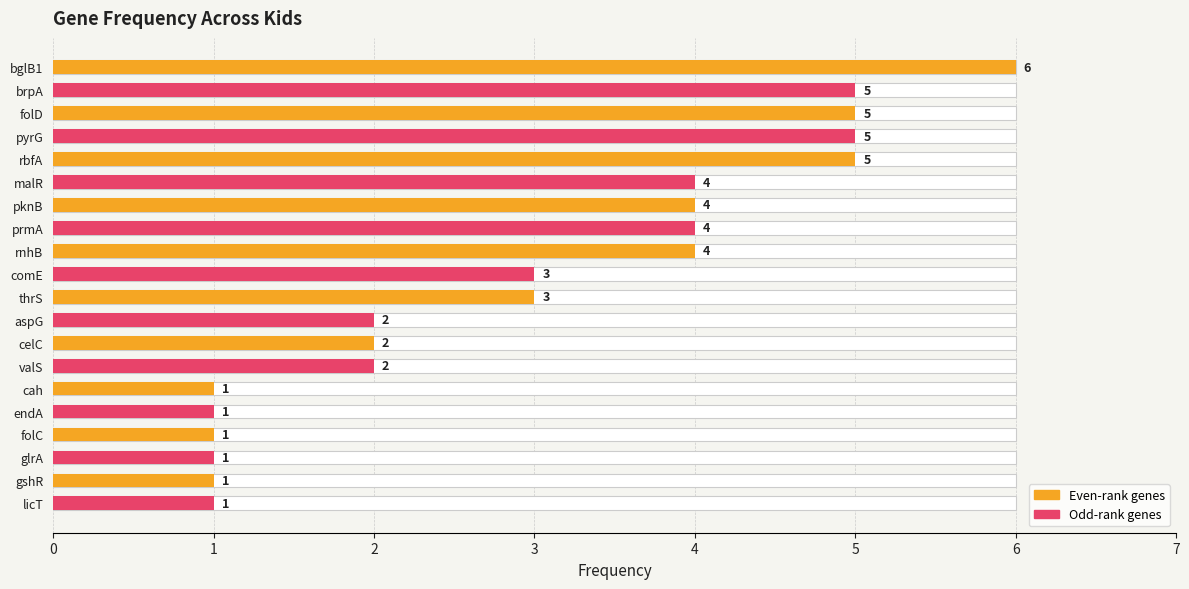

How many bars are there in total?

20